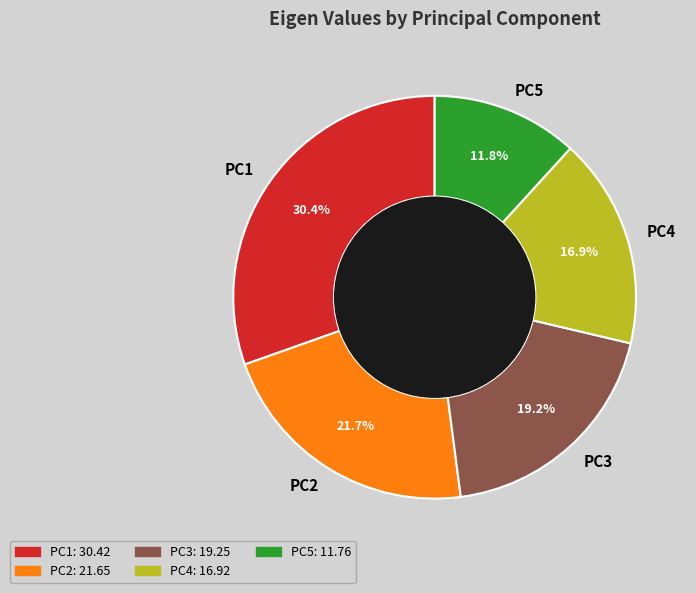

Do PC5 and PC4 together represent more than half of the pie?

No